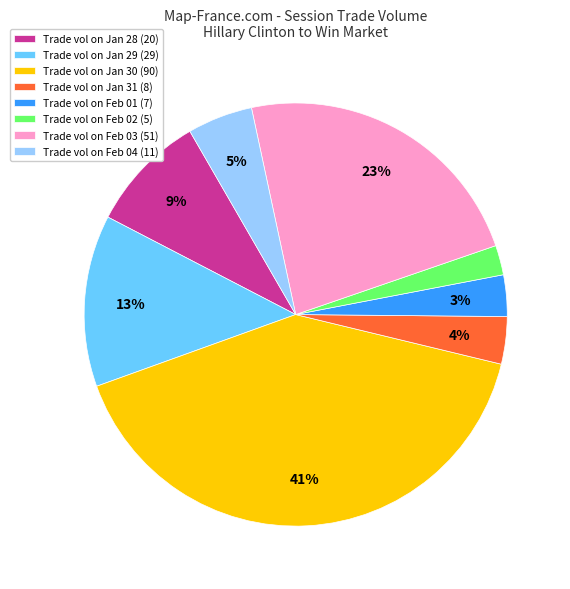

What percentage is the Trade vol on Feb 04 (11) slice, to the nearest percent?

5%